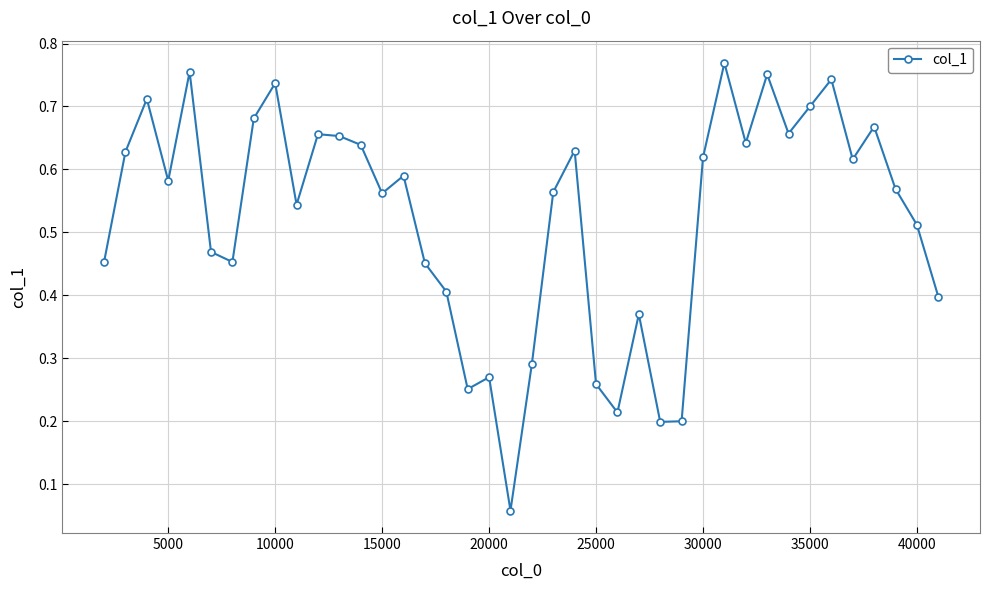

What is the sum of all values?

20.9